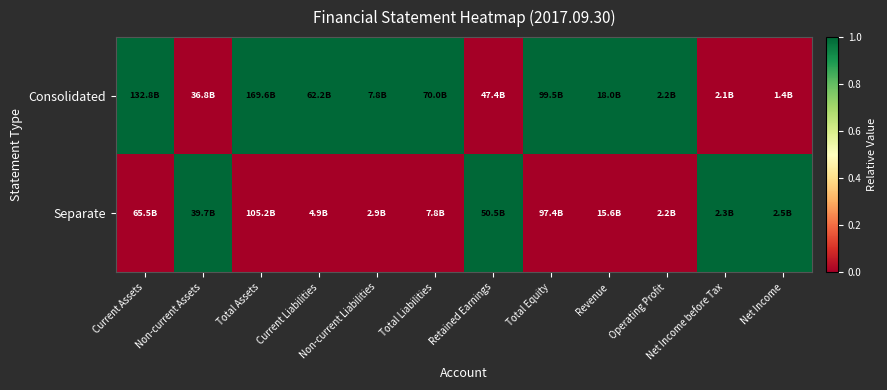

Rank the series at Current Assets from lowest to highest value.

Separate, Consolidated